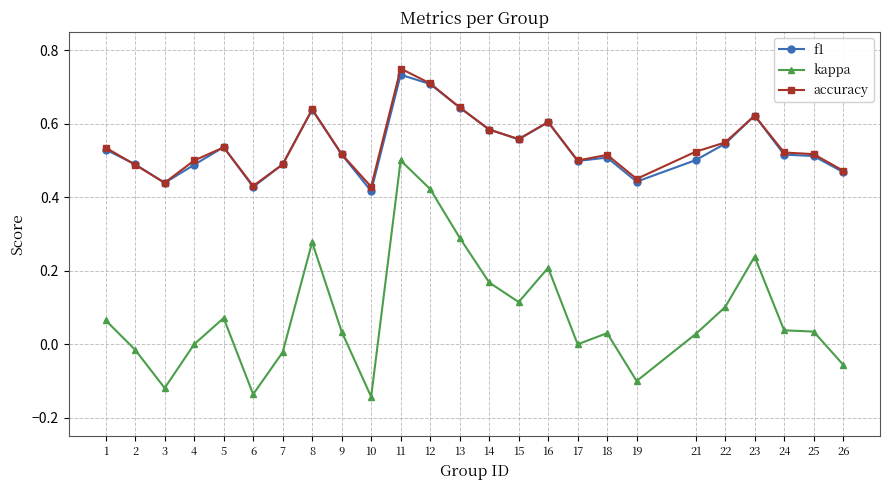

Which series has the largest range (max minus min)?

kappa